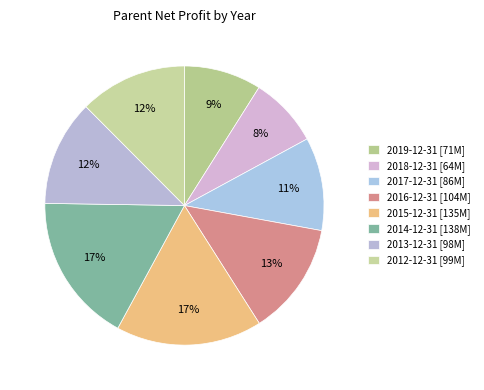

Which slice is the smallest?

2018-12-31